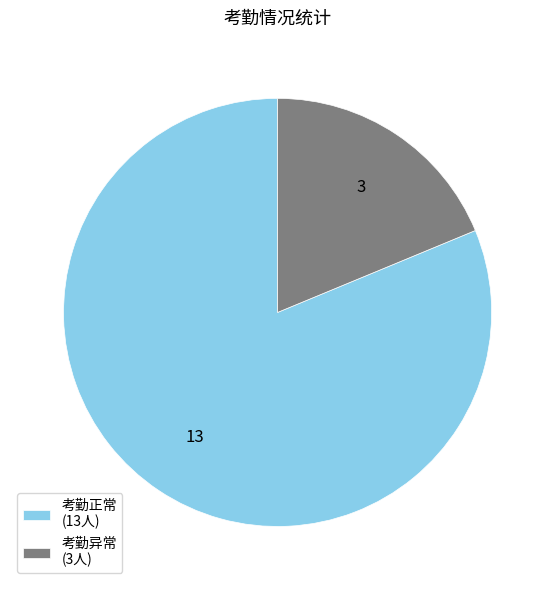

Is it true that 考勤异常 (3人) is 33% of the pie?

False